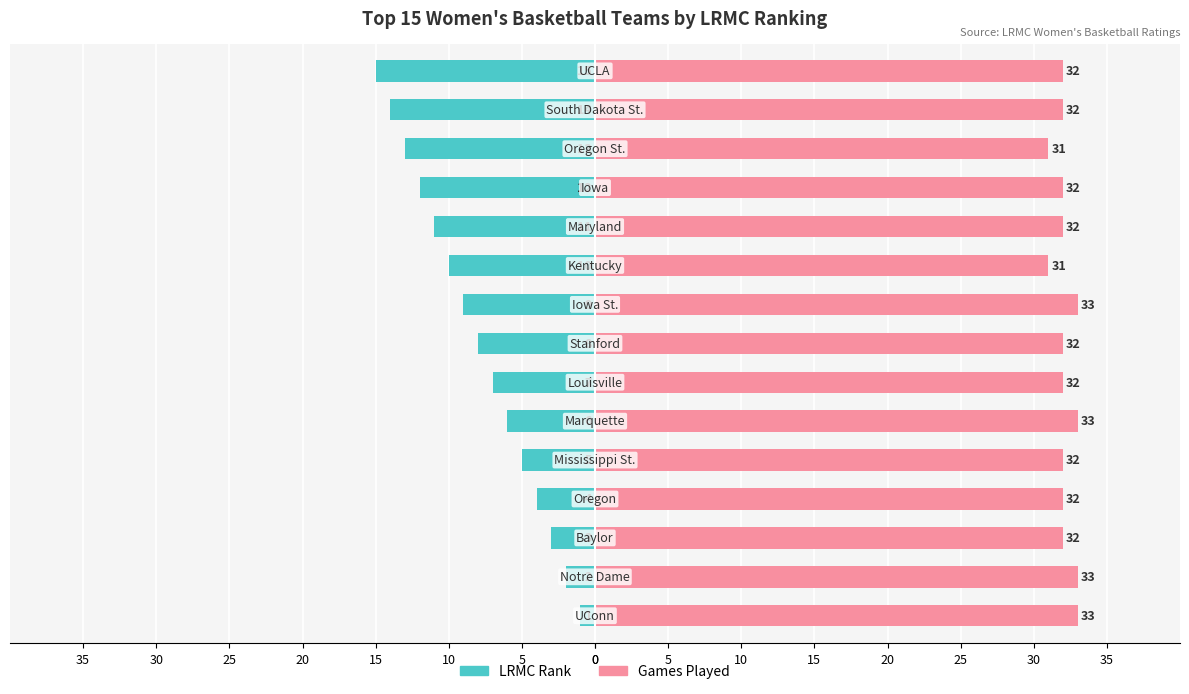

What is the difference between the highest and lowest values at 15?

36